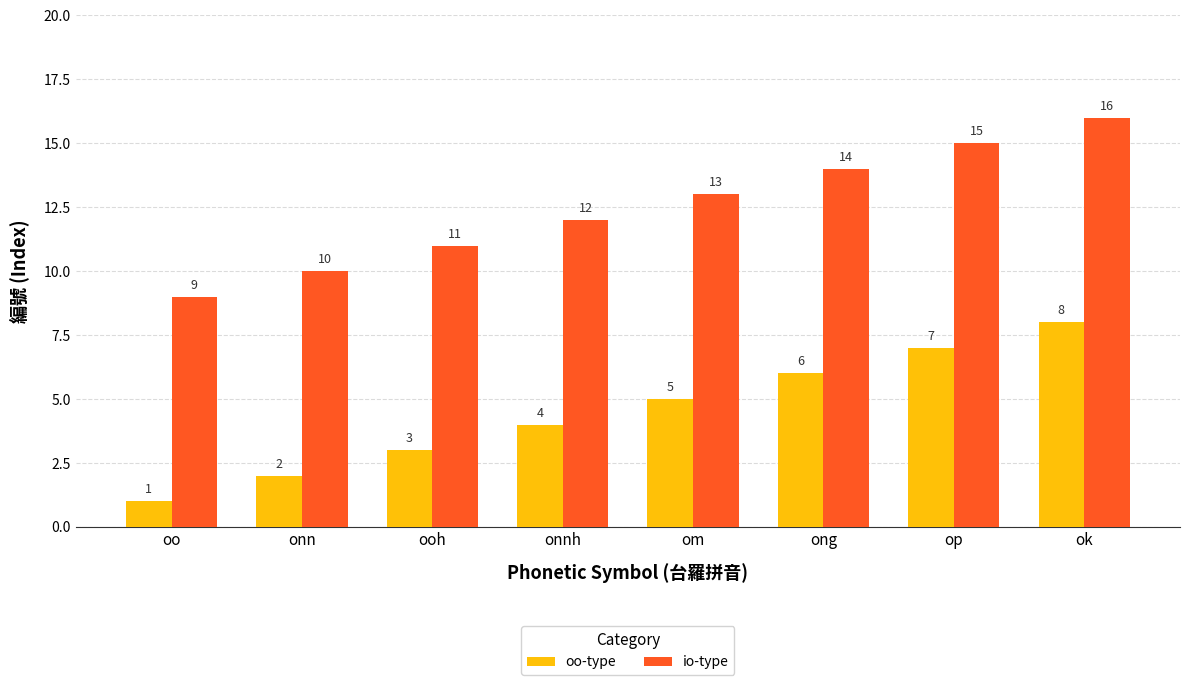

True or false: io-type has a value of 18 at ooh.

False